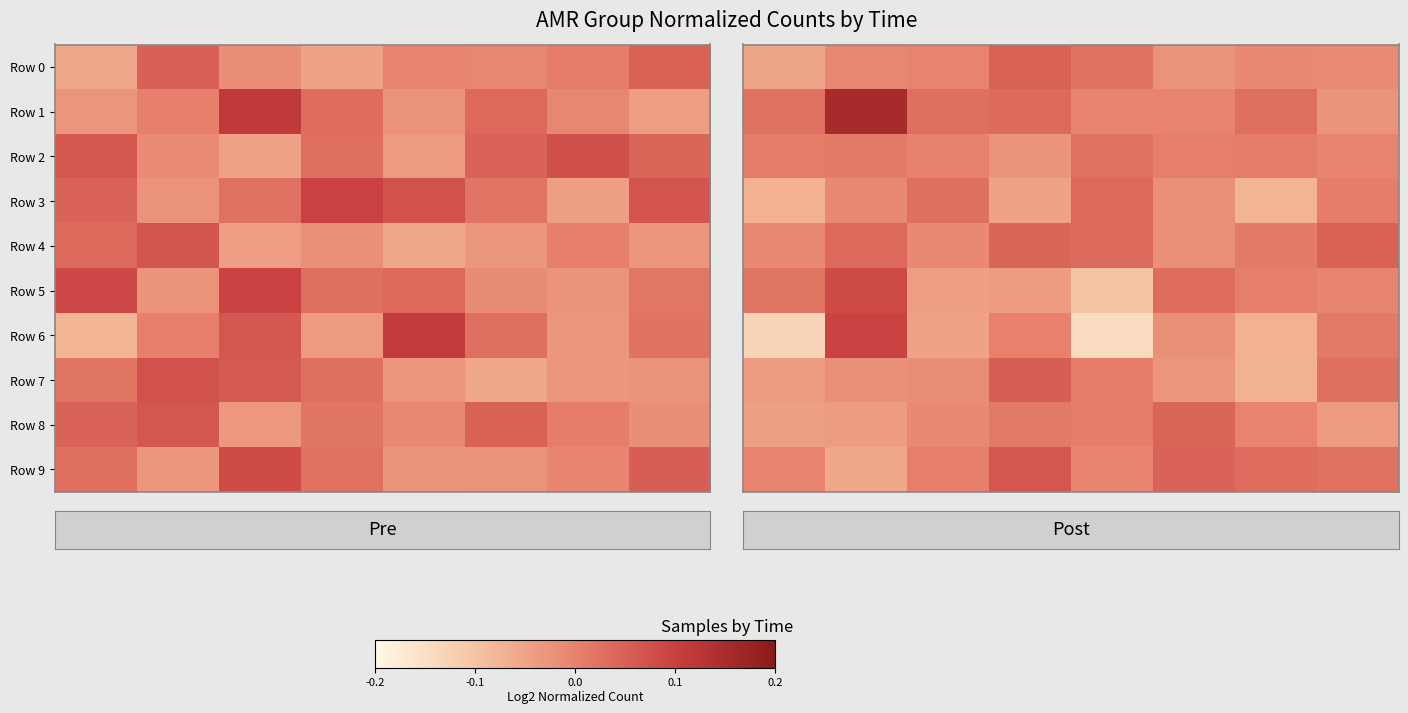

Which series has the widest spread of values?

Row 6